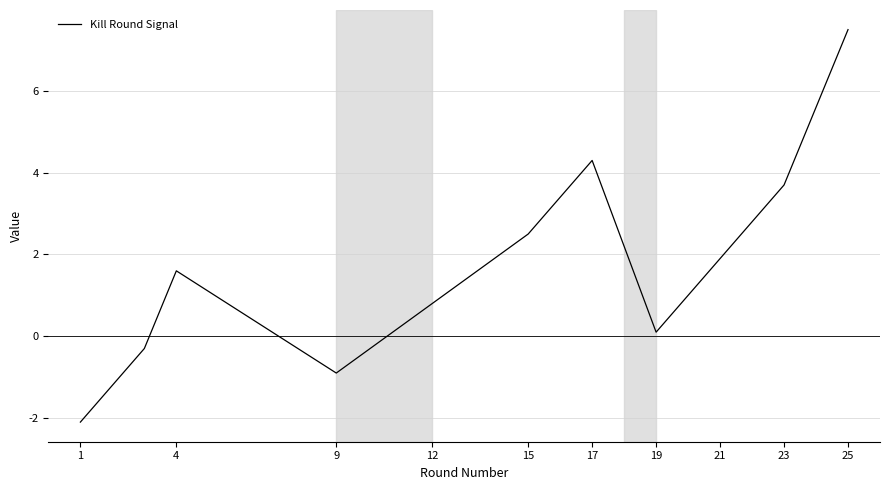

What is the difference between the maximum and minimum values?

9.6